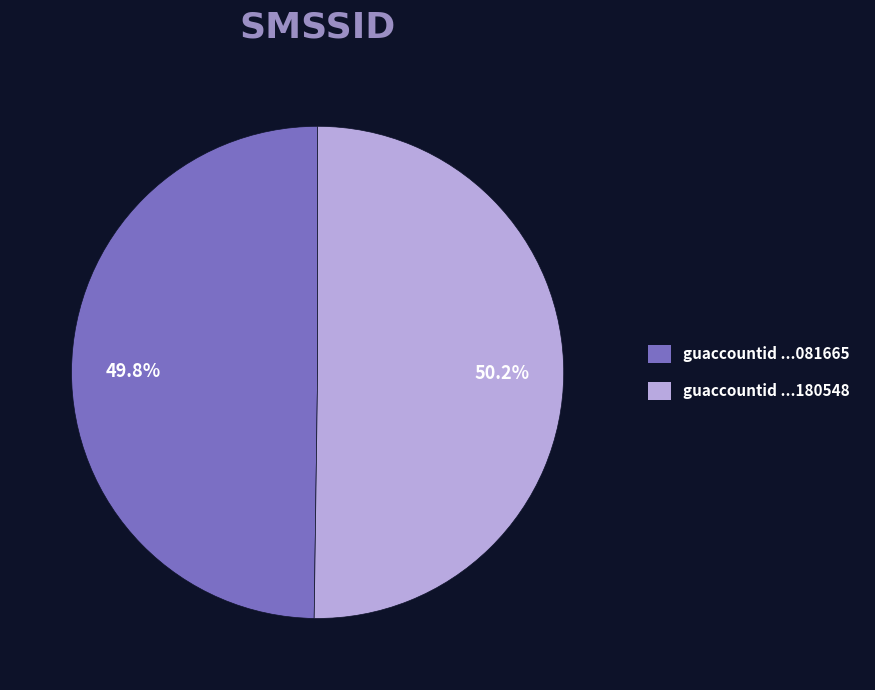

Does any single category account for the majority?

Yes